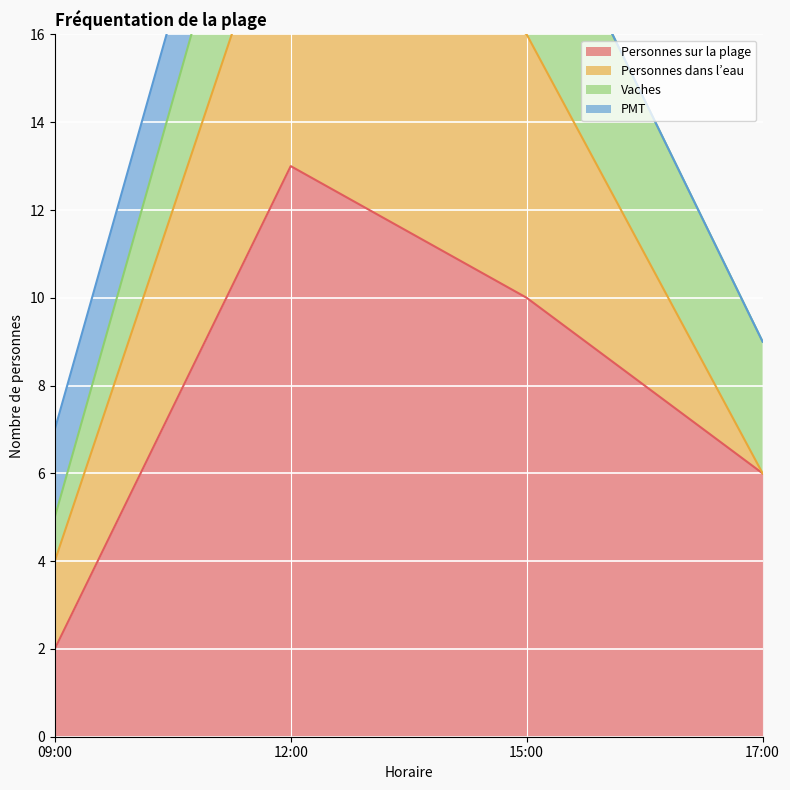

Where is Personnes dans l’eau nearest to the value 3?

09:00